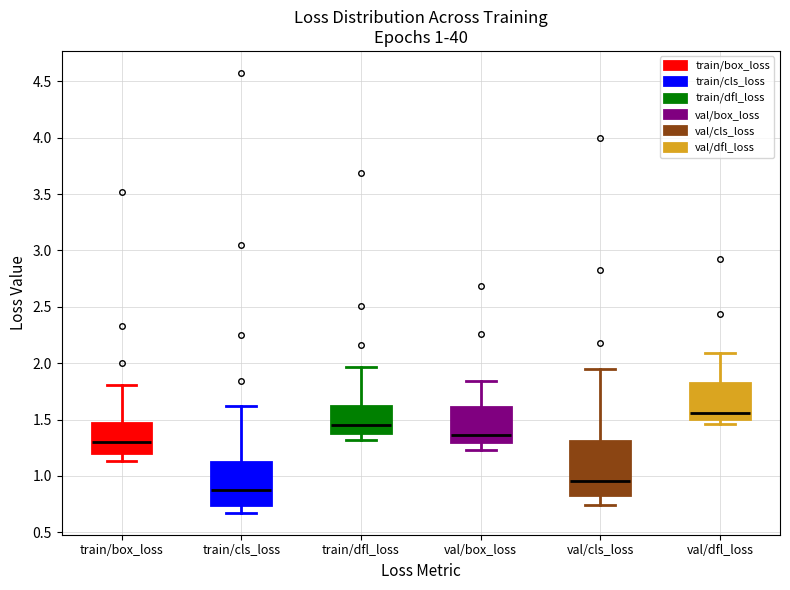

Which box has the lowest median line?

train/cls_loss